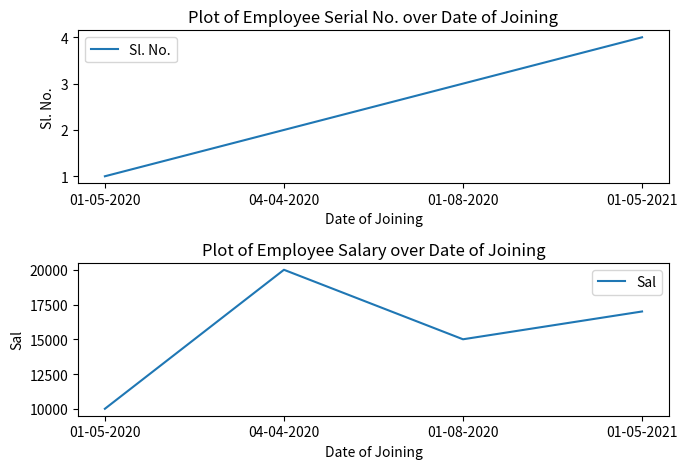

What is the value of the Sal point at the 4th from the left?

17000